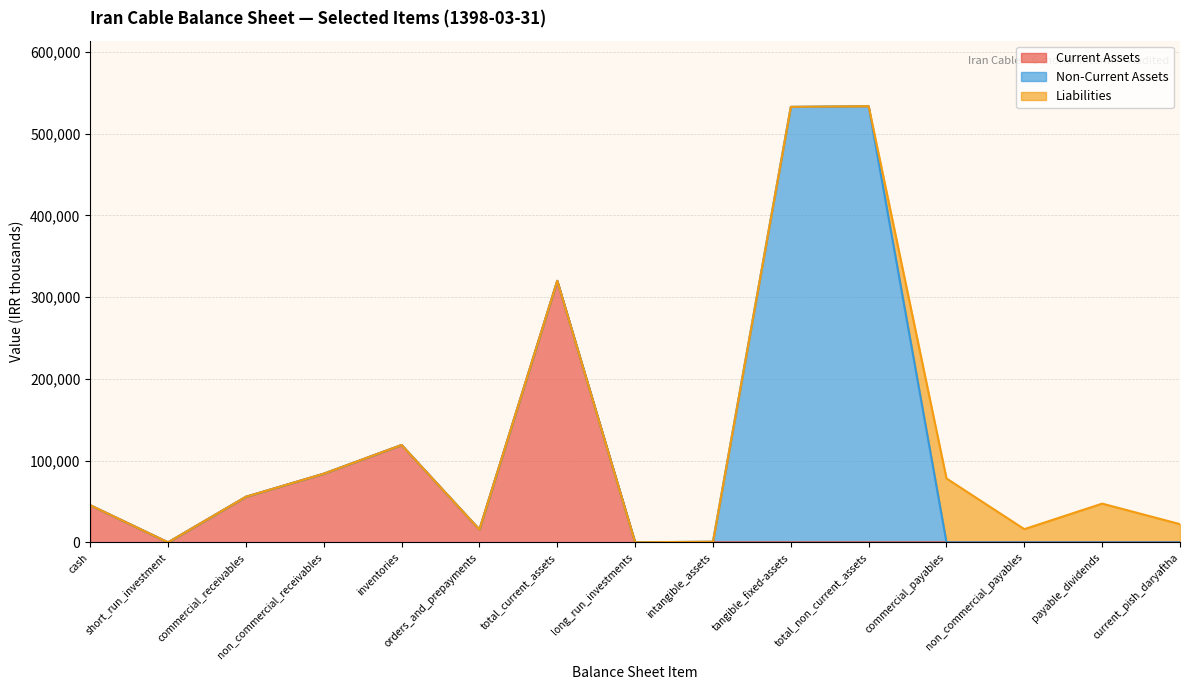

At which label is Current Assets closest to 159933?

inventories